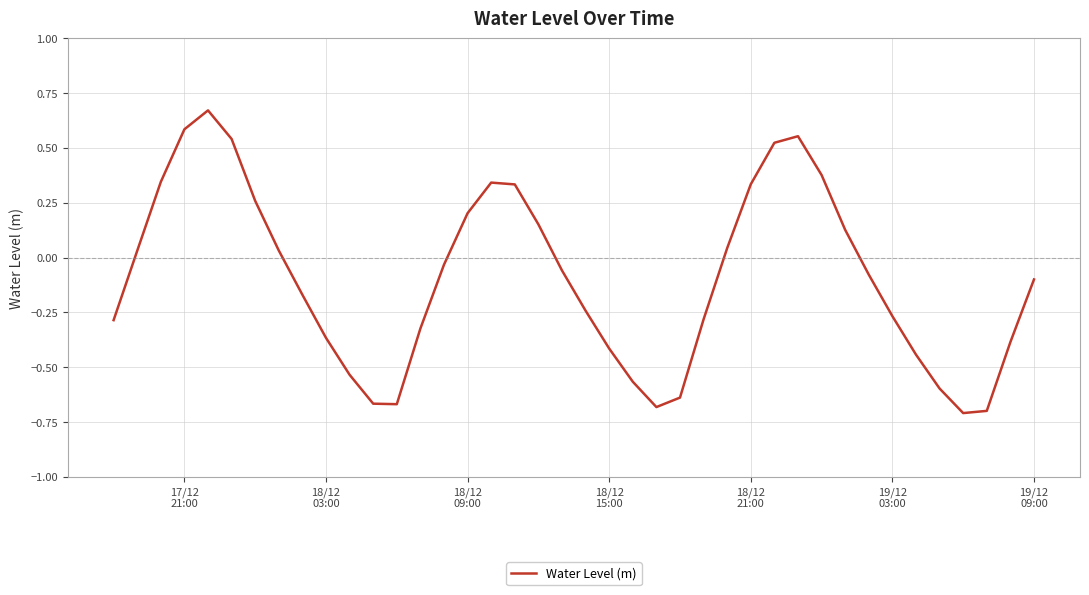

How many lines are shown in the chart?

1